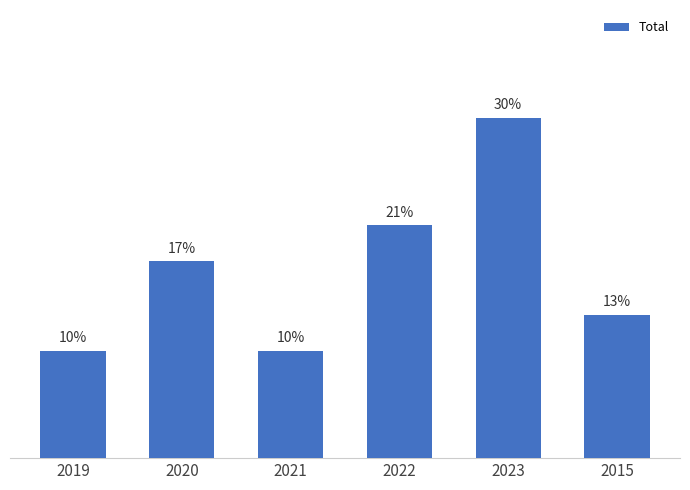

Are the bars horizontal?

No